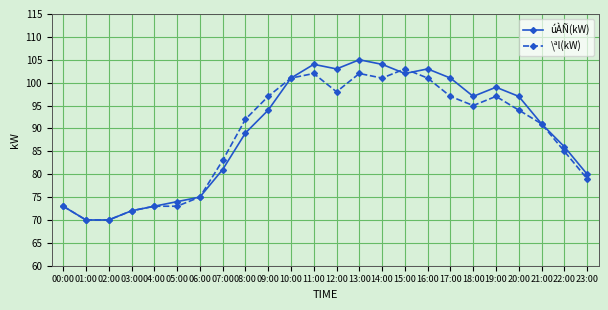

How many lines are shown in the chart?

2